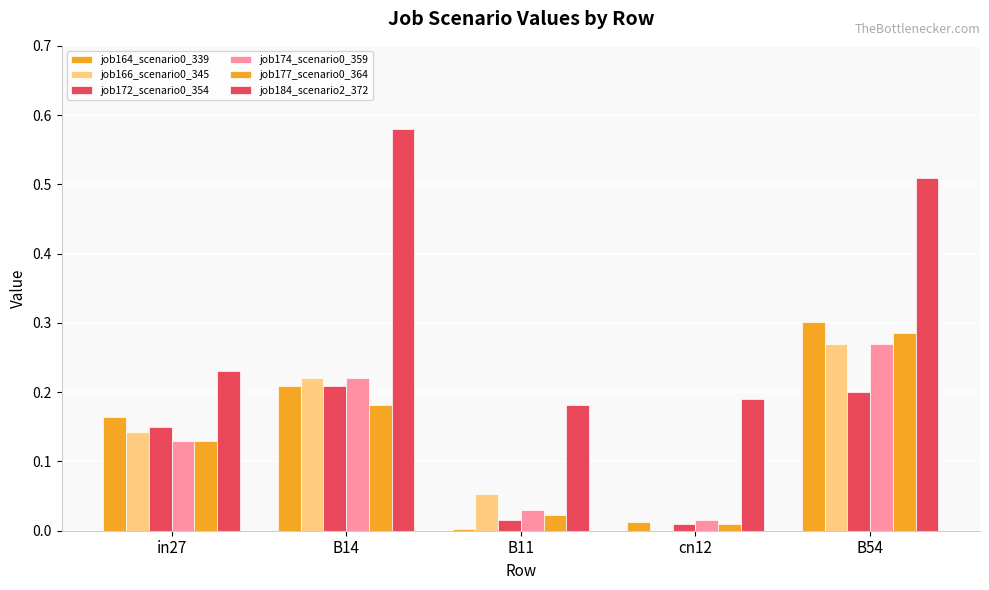

How many groups of bars are there?

5